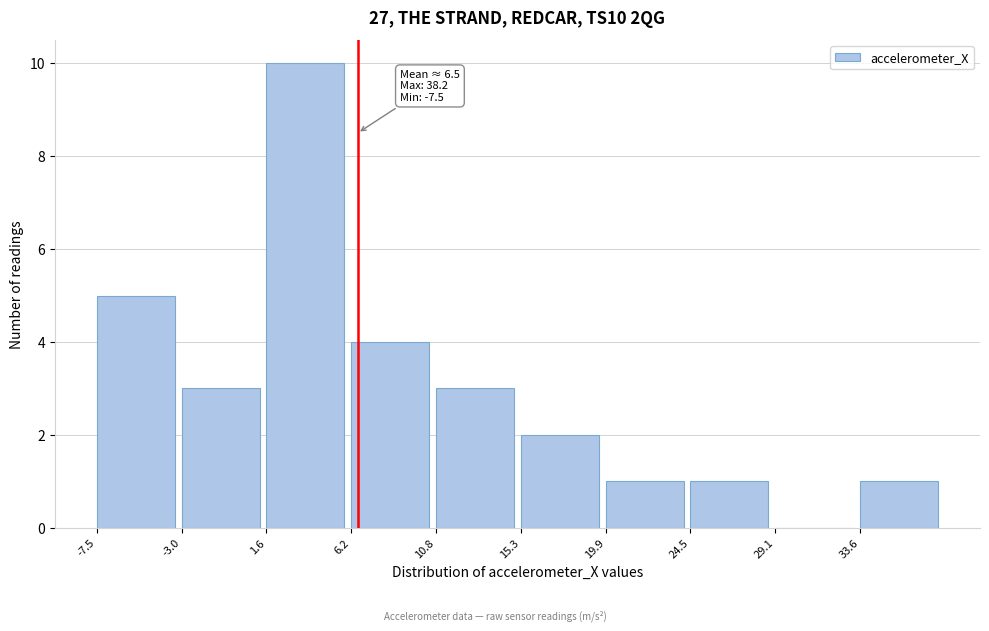

Which range on the x-axis has the tallest bar?

1.5 to 6.0